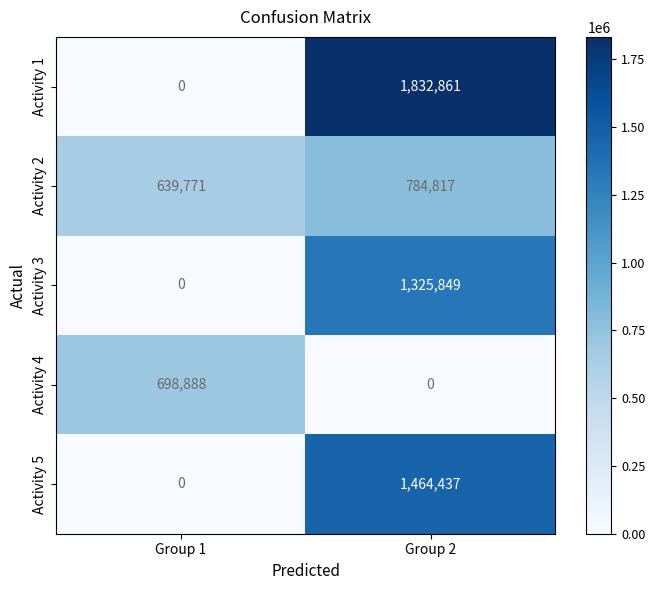

Count the number of data series in this chart.

5